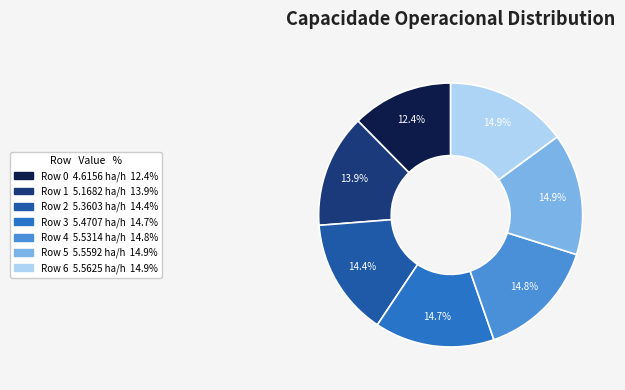

How many slices are in this pie chart?

7